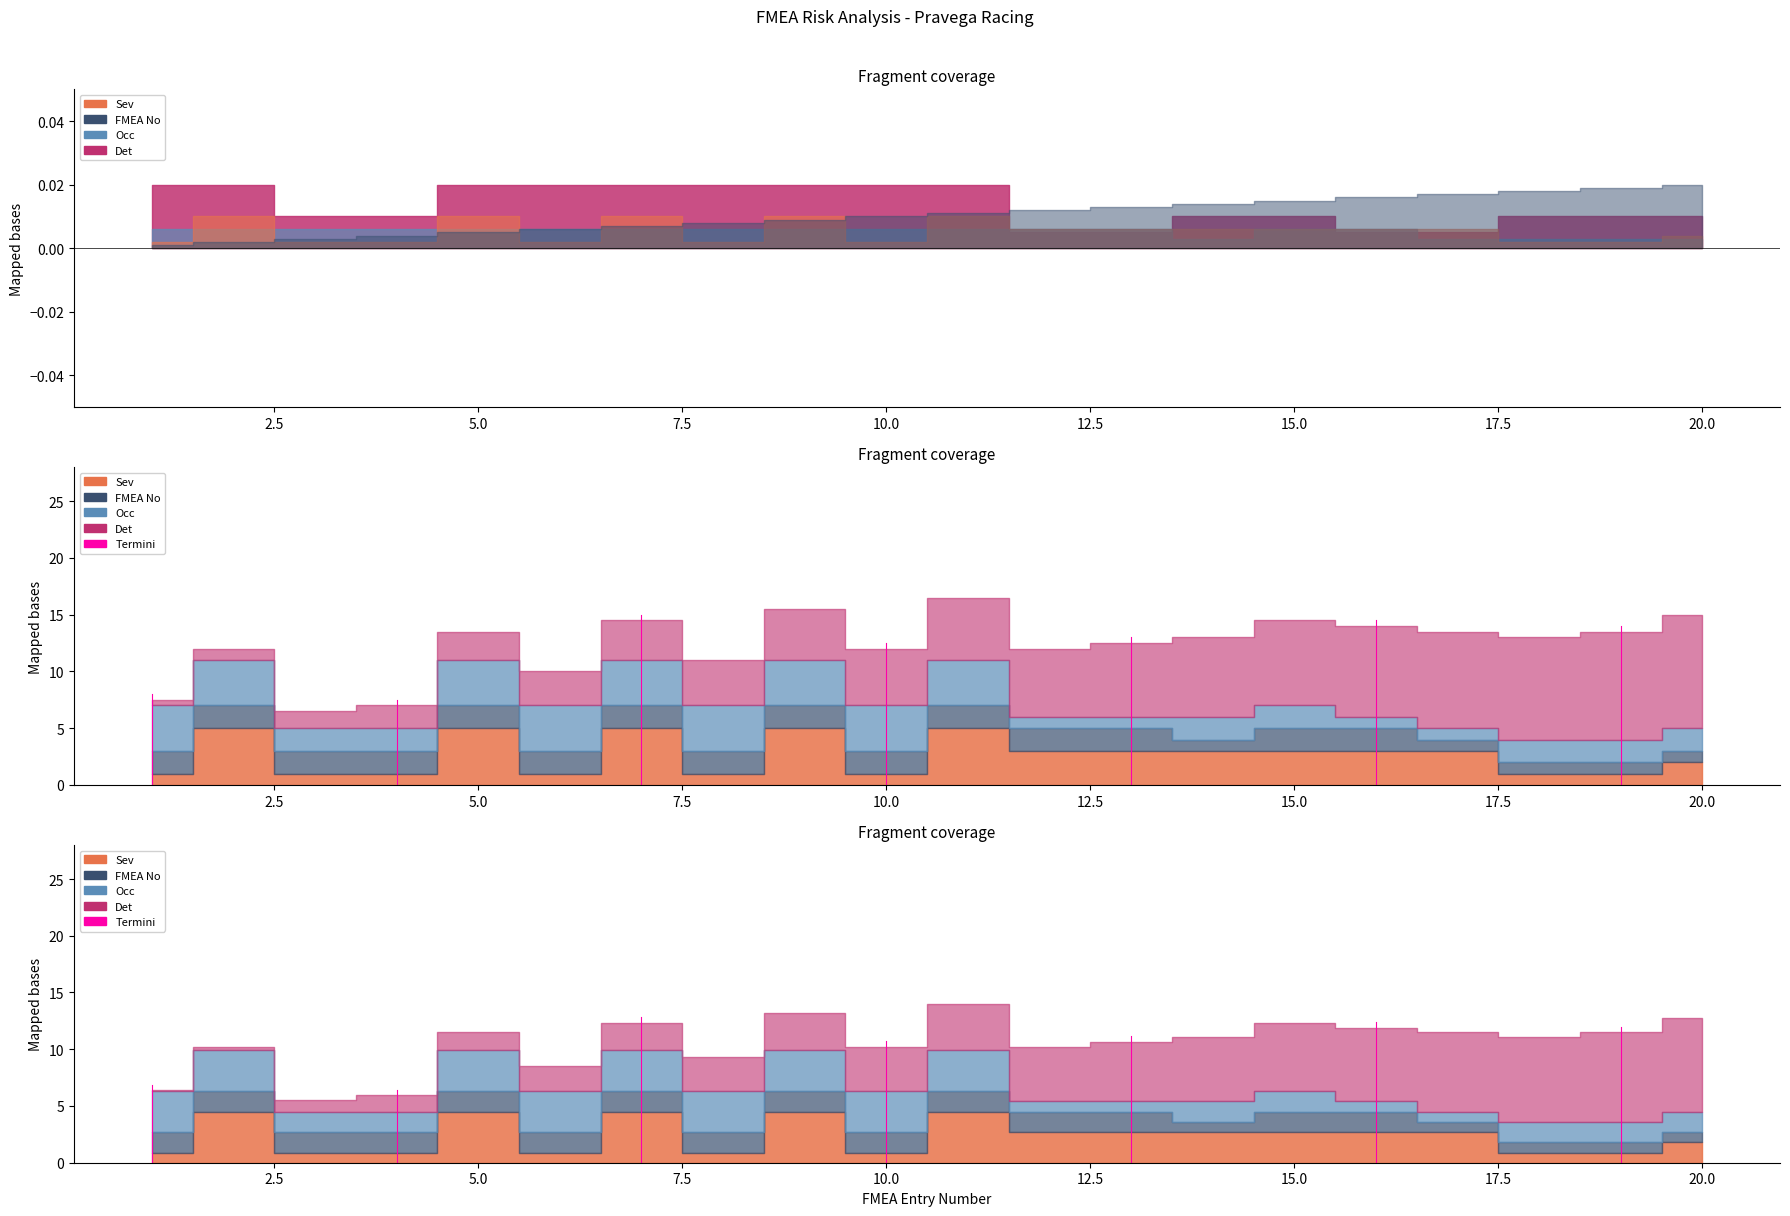

Reading left to right, extract all data points from this chart.

Sev: 1=1	2=5	3=1	4=1	5=5	6=1	7=5	8=1	9=5	10=1	11=5	12=3	13=3	14=3	15=3	16=3	17=3	18=1	19=1	20=2
FMEA_No: 1=1	2=2	3=3	4=4	5=5	6=6	7=7	8=8	9=9	10=10	11=11	12=12	13=13	14=14	15=15	16=16	17=17	18=18	19=19	20=20
Occ: 1=2	2=2	3=2	4=2	5=2	6=2	7=2	8=2	9=2	10=2	11=2	12=2	13=2	14=1	15=2	16=2	17=1	18=1	19=1	20=1
Det: 1=4	2=4	3=2	4=2	5=4	6=4	7=4	8=4	9=4	10=4	11=4	12=1	13=1	14=2	15=2	16=1	17=1	18=2	19=2	20=2